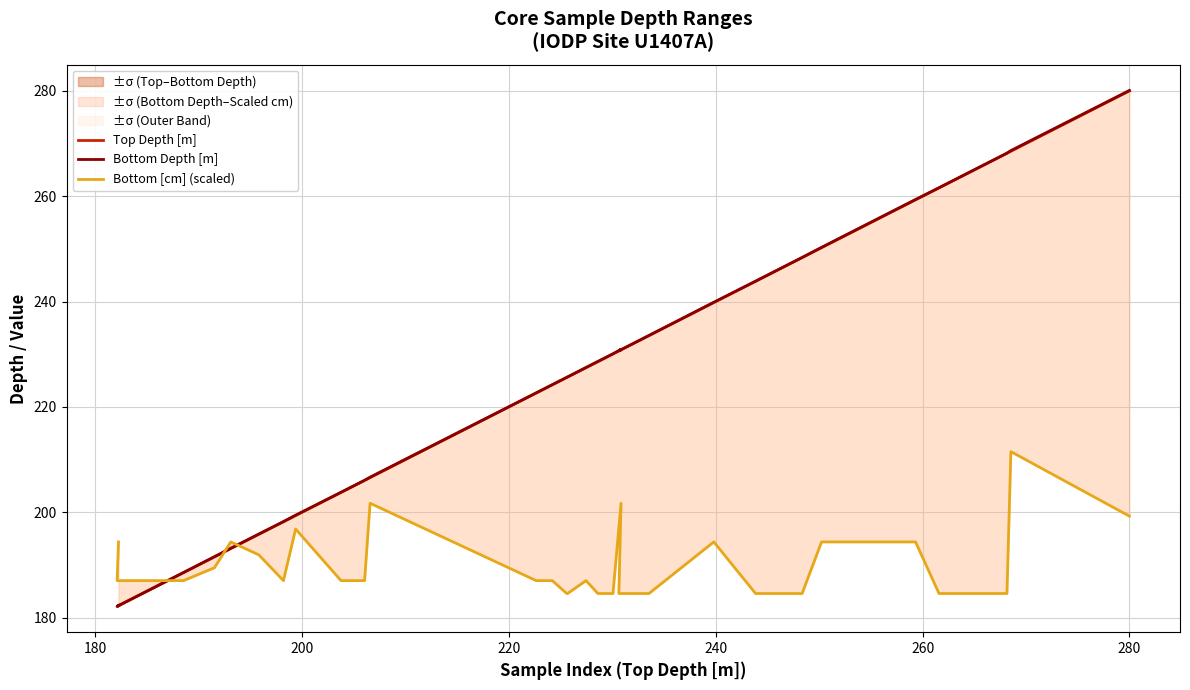

Which series ends up on top after the final intersection of Bottom [cm] (scaled) and Bottom Depth [m]?

Bottom Depth [m]